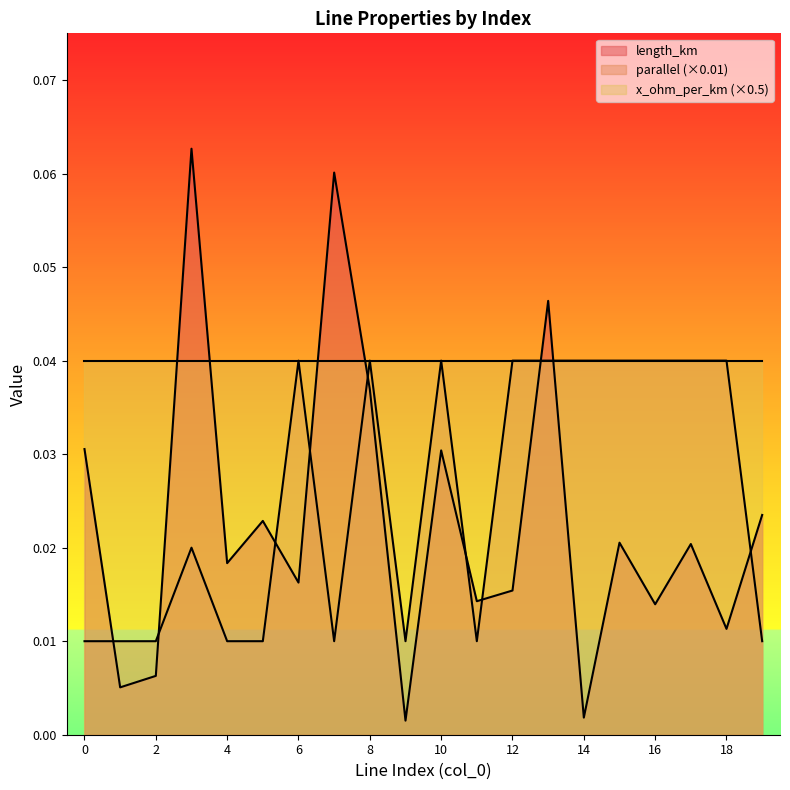

Does the chart have visible grid lines?

No